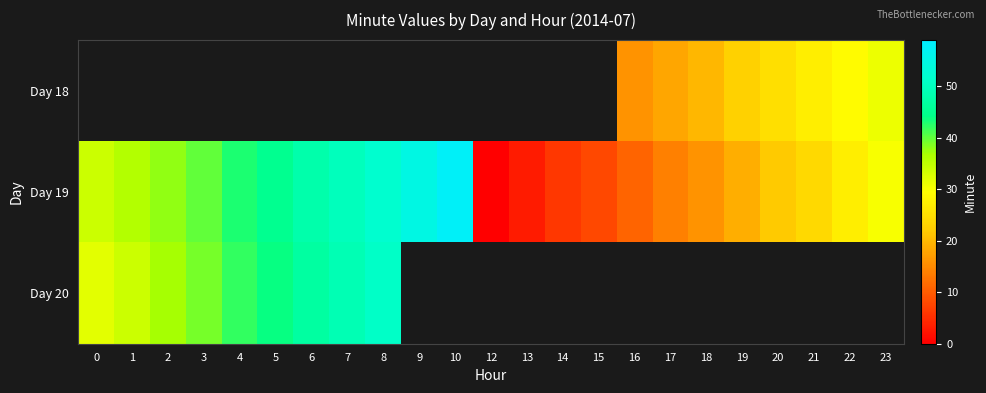

At which category does the chart reach its minimum across all series?

12